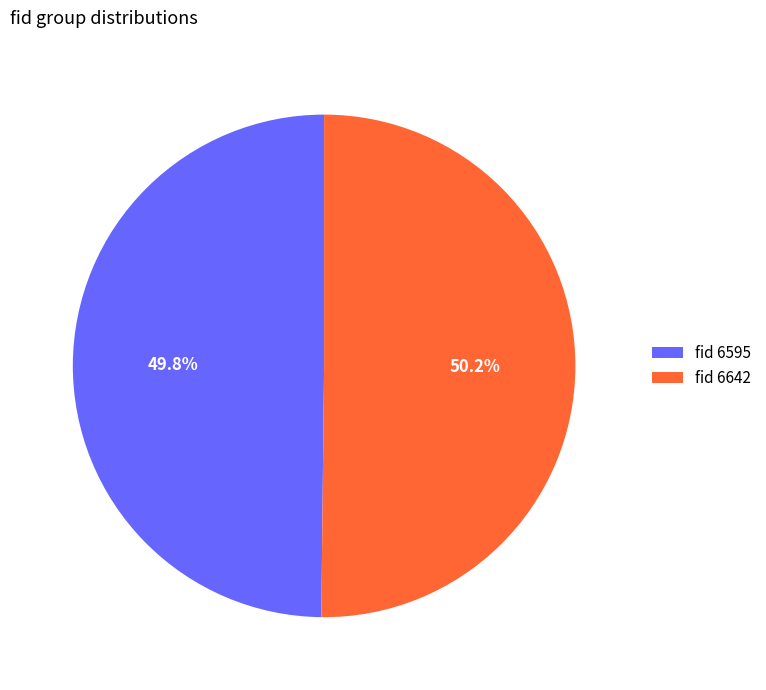

Combined, what portion of the pie is fid 6595 and fid 6642?

100.0%